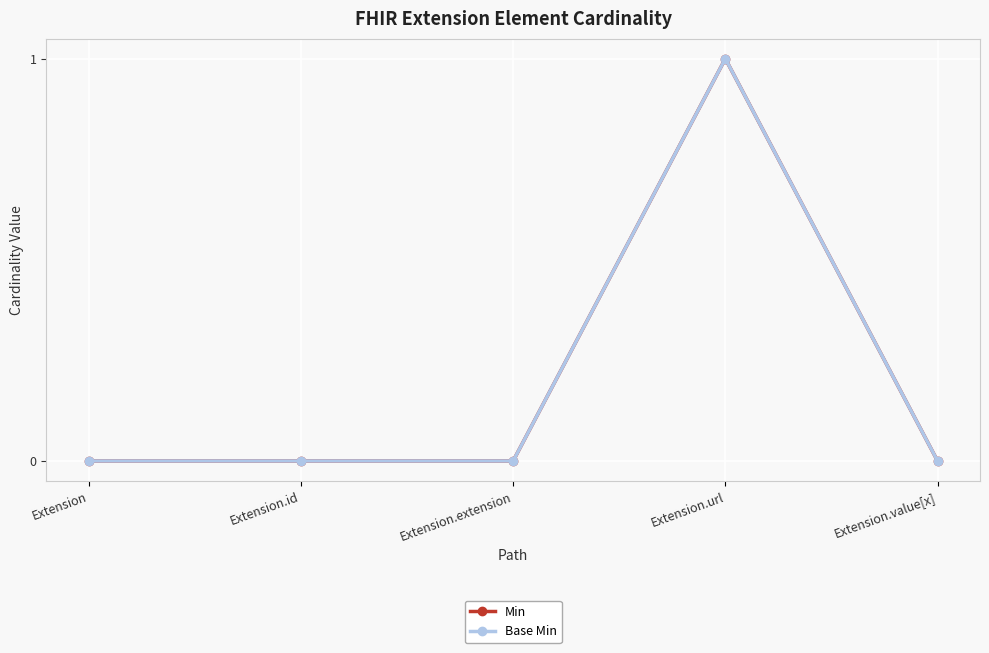

Is this an area chart (filled region under the line)?

No